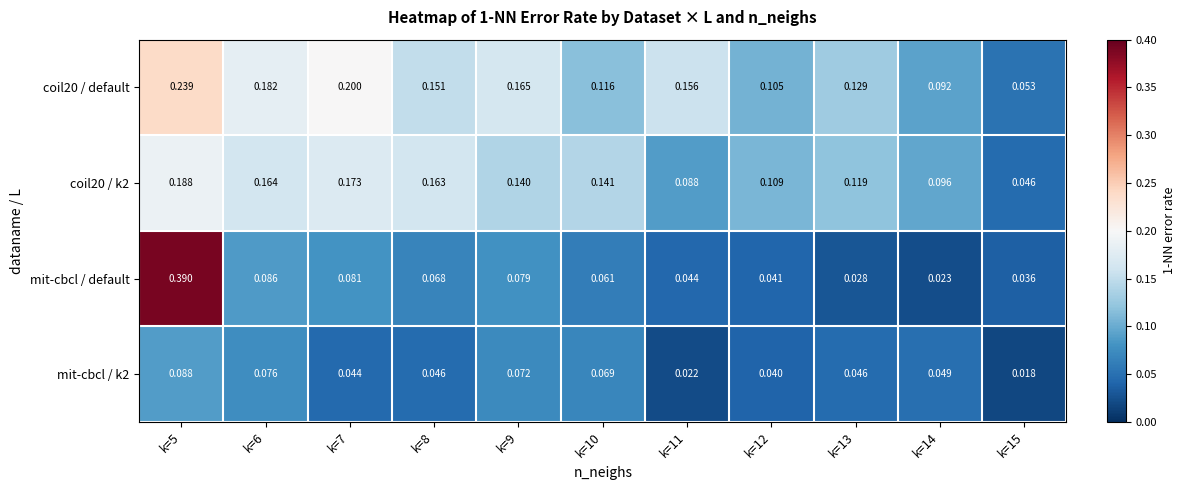

Between k=5 and k=9, which series saw the biggest shift?

mit-cbcl / default